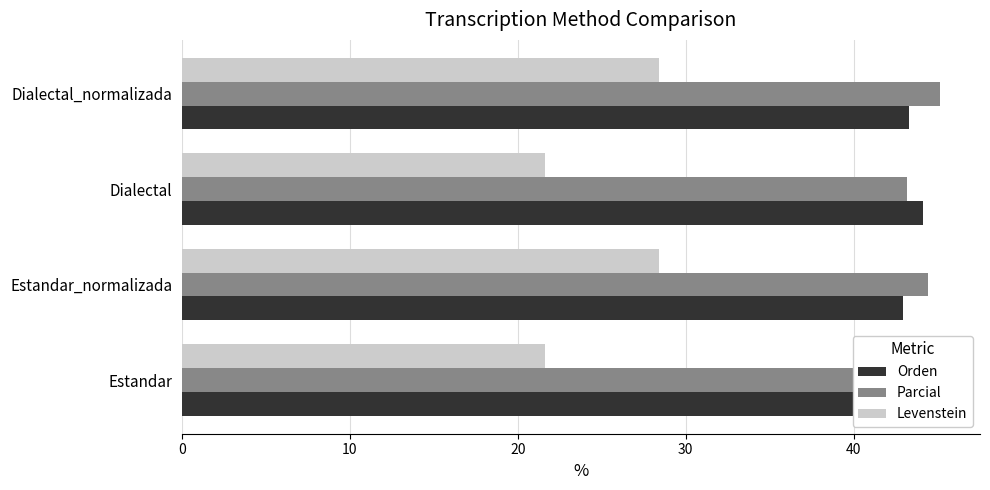

The Orden series shows 66.0 at Dialectal. True or false?

False